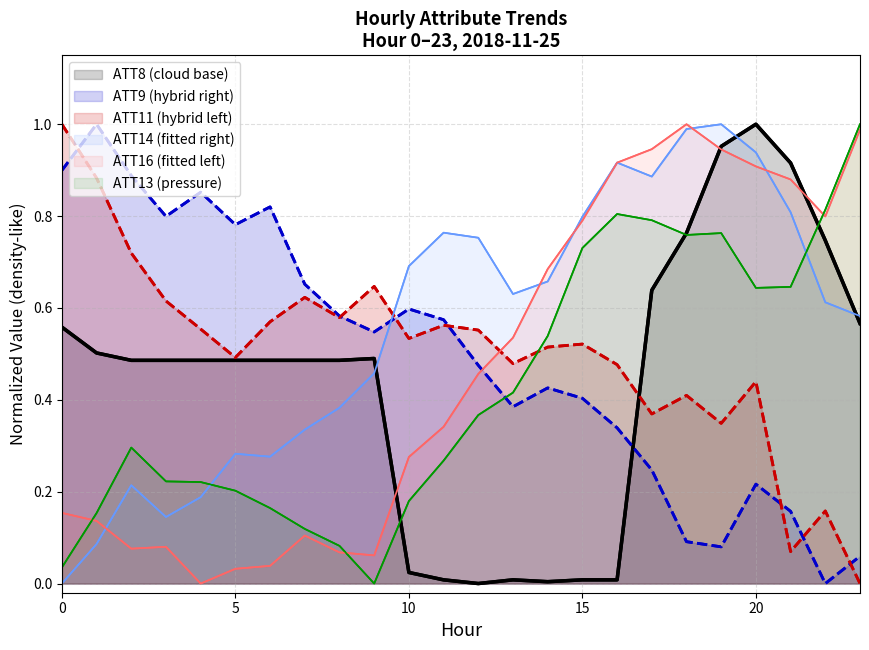

Reading left to right, list all the values displayed in this chart.

ATT8: 0=0.6	1=0.5	2=0.5	3=0.5	4=0.5	5=0.5	6=0.5	7=0.5	8=0.5	9=0.5	10=0.0	11=0.0	12=0.0	13=0.0	14=0.0	15=0.0	16=0.0	17=0.6	18=0.8	19=1.0	20=1.0	21=0.9	22=0.7	23=0.6
ATT9: 0=0.9	1=1.0	2=0.9	3=0.8	4=0.9	5=0.8	6=0.8	7=0.7	8=0.6	9=0.5	10=0.6	11=0.6	12=0.5	13=0.4	14=0.4	15=0.4	16=0.3	17=0.2	18=0.1	19=0.1	20=0.2	21=0.2	22=0.0	23=0.1
ATT11: 0=1.0	1=0.9	2=0.7	3=0.6	4=0.6	5=0.5	6=0.6	7=0.6	8=0.6	9=0.6	10=0.5	11=0.6	12=0.6	13=0.5	14=0.5	15=0.5	16=0.5	17=0.4	18=0.4	19=0.3	20=0.4	21=0.1	22=0.2	23=0.0
ATT13: 0=0.0	1=0.2	2=0.3	3=0.2	4=0.2	5=0.2	6=0.2	7=0.1	8=0.1	9=0.0	10=0.2	11=0.3	12=0.4	13=0.4	14=0.5	15=0.7	16=0.8	17=0.8	18=0.8	19=0.8	20=0.6	21=0.6	22=0.8	23=1.0
ATT14: 0=0.0	1=0.1	2=0.2	3=0.1	4=0.2	5=0.3	6=0.3	7=0.3	8=0.4	9=0.5	10=0.7	11=0.8	12=0.8	13=0.6	14=0.7	15=0.8	16=0.9	17=0.9	18=1.0	19=1.0	20=0.9	21=0.8	22=0.6	23=0.6
ATT16: 0=0.2	1=0.1	2=0.1	3=0.1	4=0.0	5=0.0	6=0.0	7=0.1	8=0.1	9=0.1	10=0.3	11=0.3	12=0.5	13=0.5	14=0.7	15=0.8	16=0.9	17=0.9	18=1.0	19=0.9	20=0.9	21=0.9	22=0.8	23=1.0